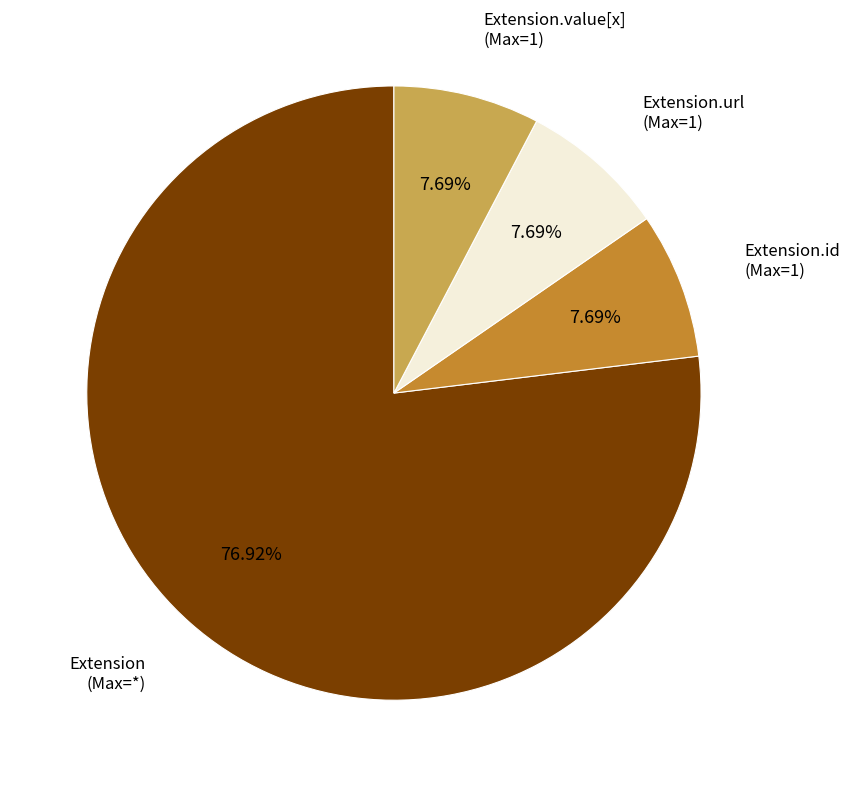

Is there a majority slice in this chart?

Yes